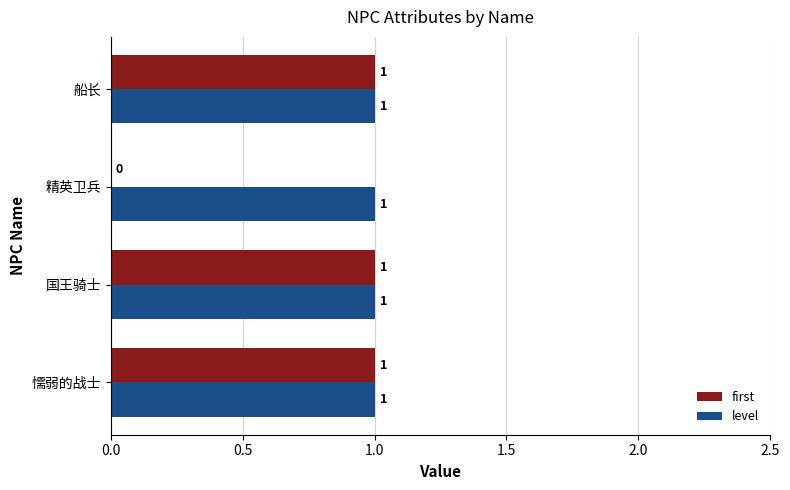

The value of first at 国王骑士 is 1. True or false?

True